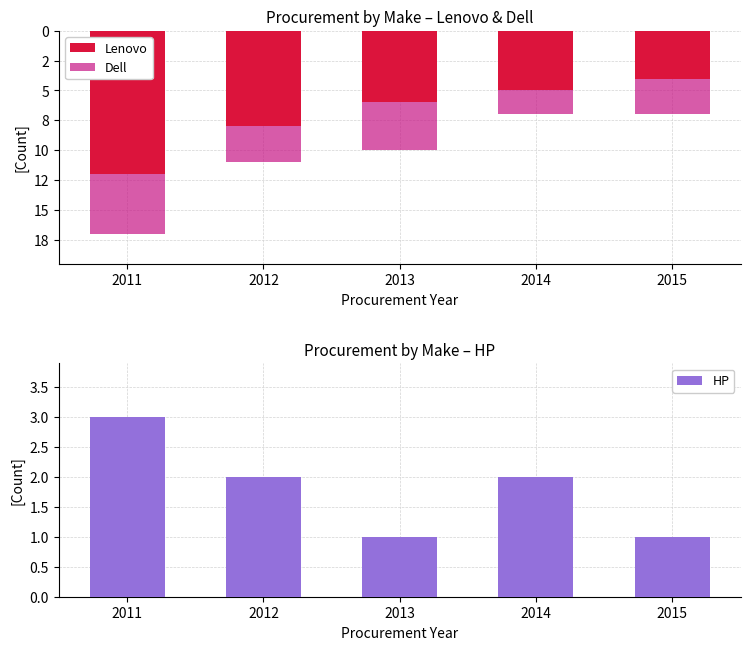

Reading left to right, transcribe all the data shown in this chart.

Lenovo: 2011=-12	2012=-8	2013=-6	2014=-5	2015=-4
Dell: 2011=-5	2012=-3	2013=-4	2014=-2	2015=-3
HP: 2011=3	2012=2	2013=1	2014=2	2015=1